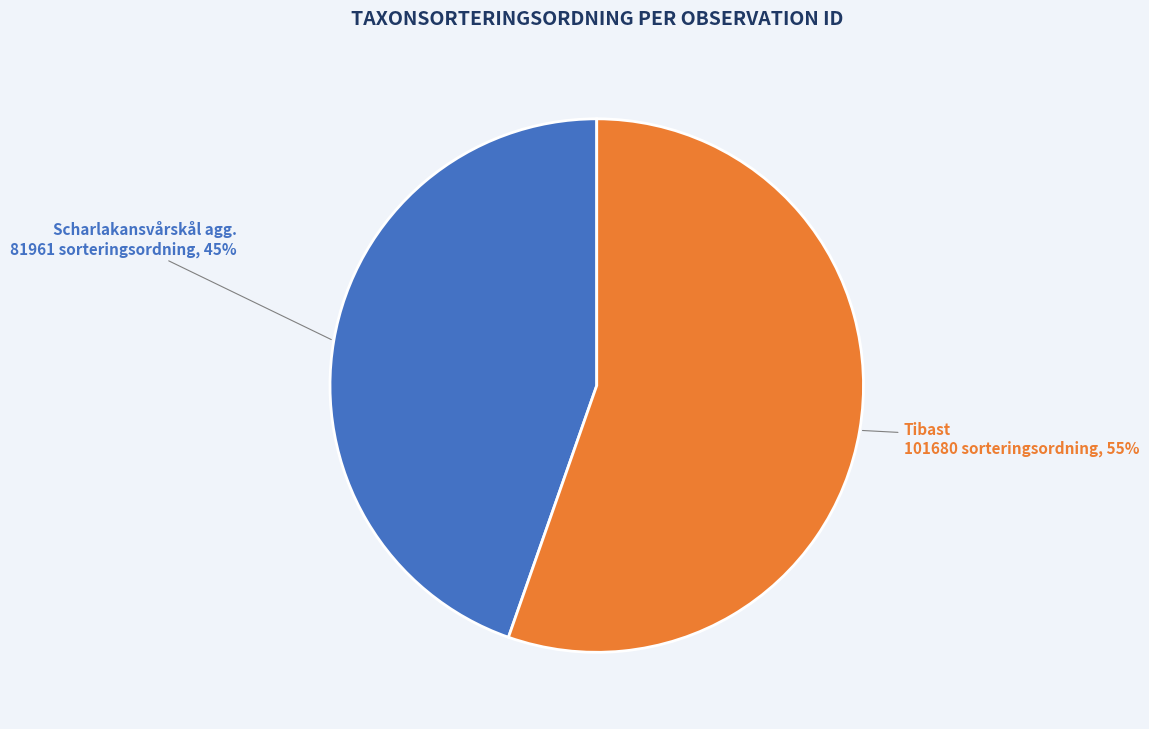

Is the sum of Scharlakansvårskål agg. 81961 sorteringsordning, 45% and Tibast 101680 sorteringsordning, 55% greater than half?

Yes